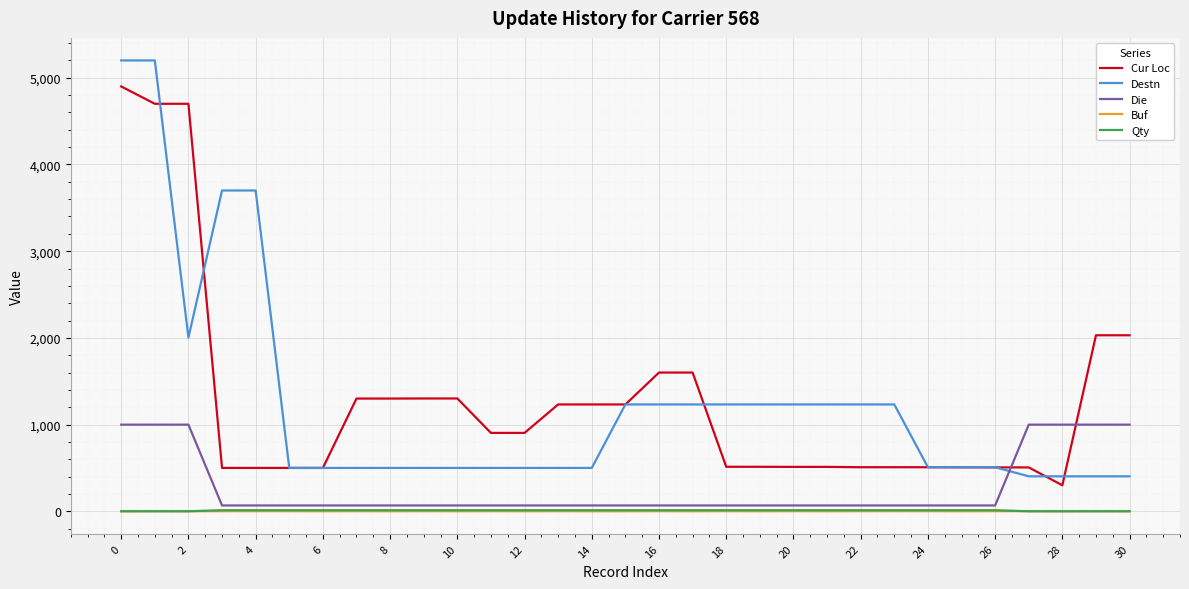

What is the lowest value of the Destn series?

403